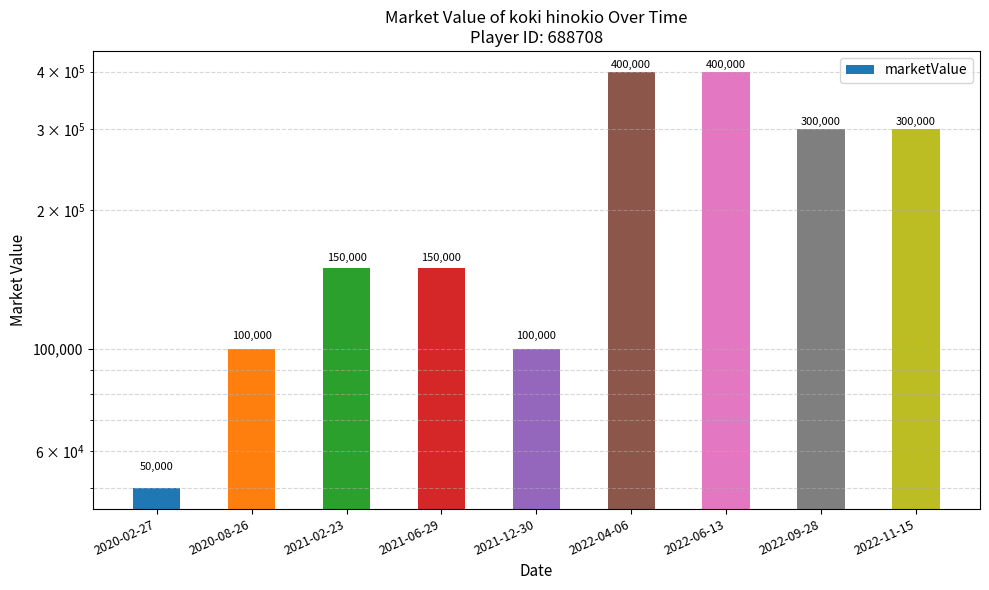

Rank the categories by value from highest to lowest.

2022-04-06, 2022-06-13, 2022-09-28, 2022-11-15, 2021-02-23, 2021-06-29, 2020-08-26, 2021-12-30, 2020-02-27